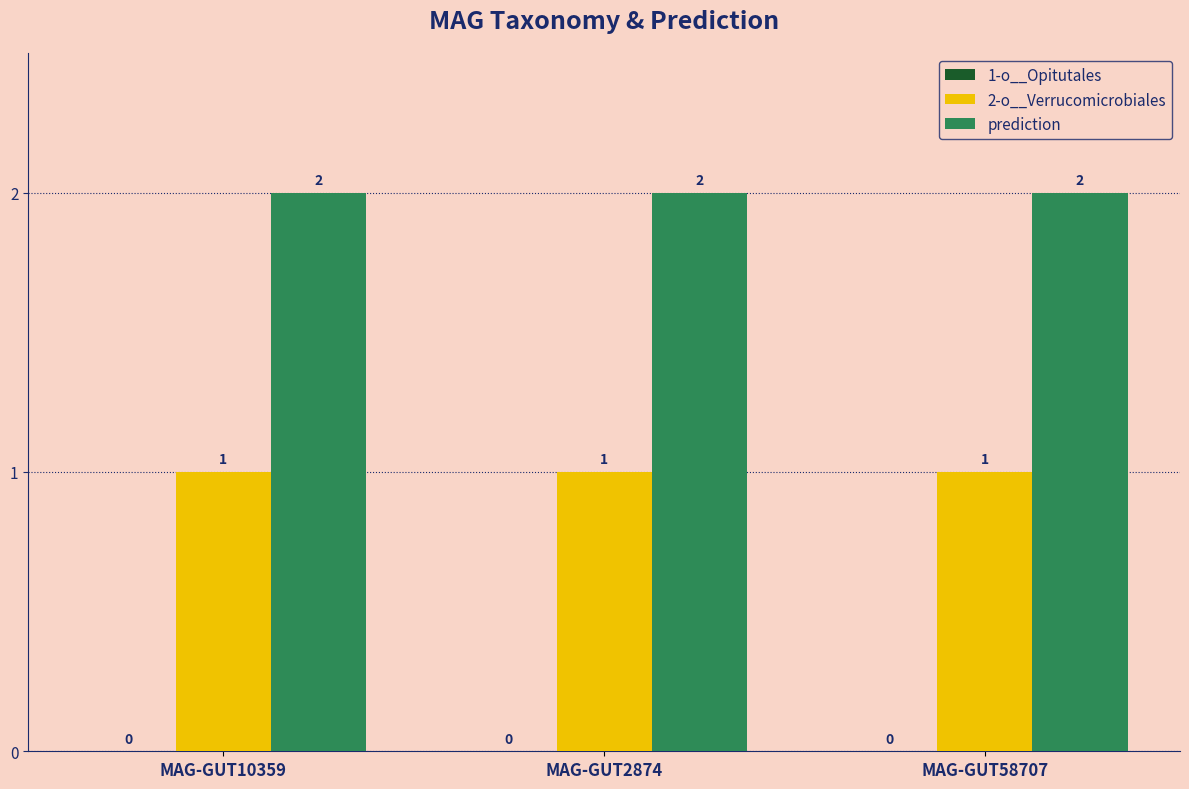

True or false: prediction has a value of 2 at MAG-GUT2874.

True